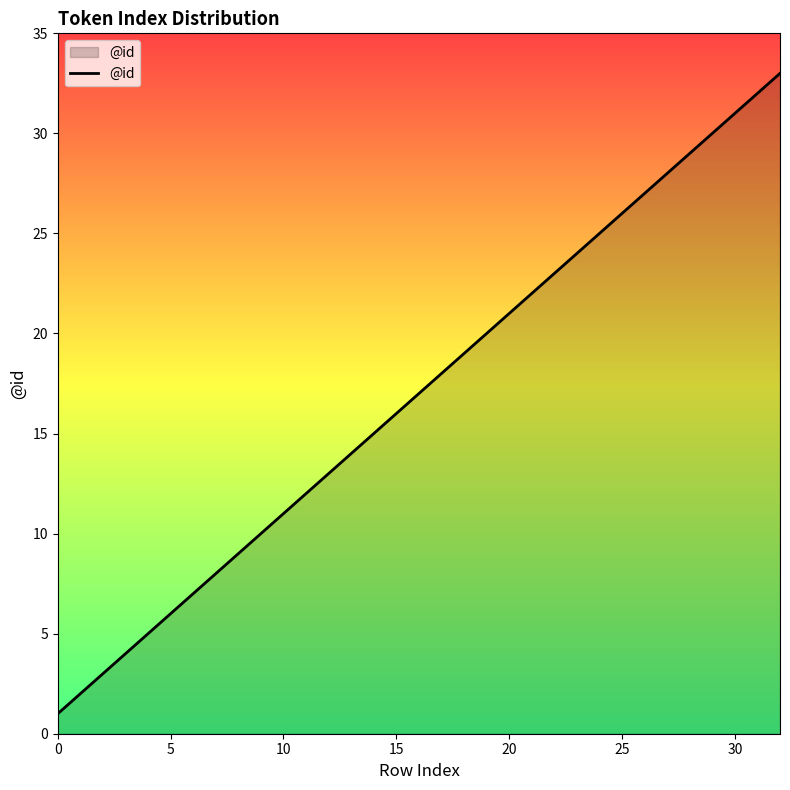

True or false: the data has more than 0 interior local peaks.

False